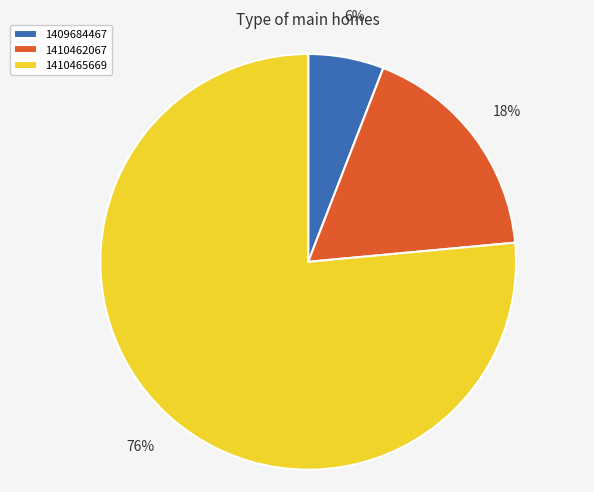

Does 1410465669 represent more than half of the total?

Yes